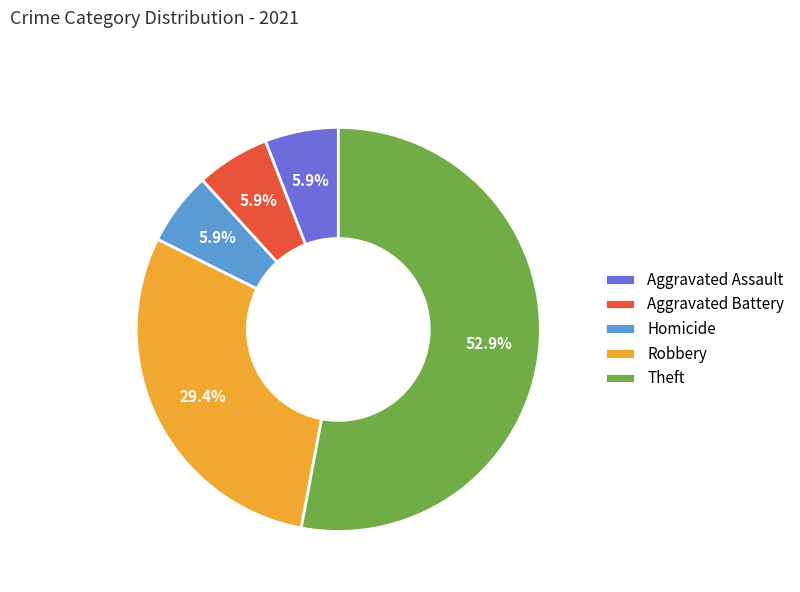

Combined, do Homicide and Robbery account for over 50%?

No